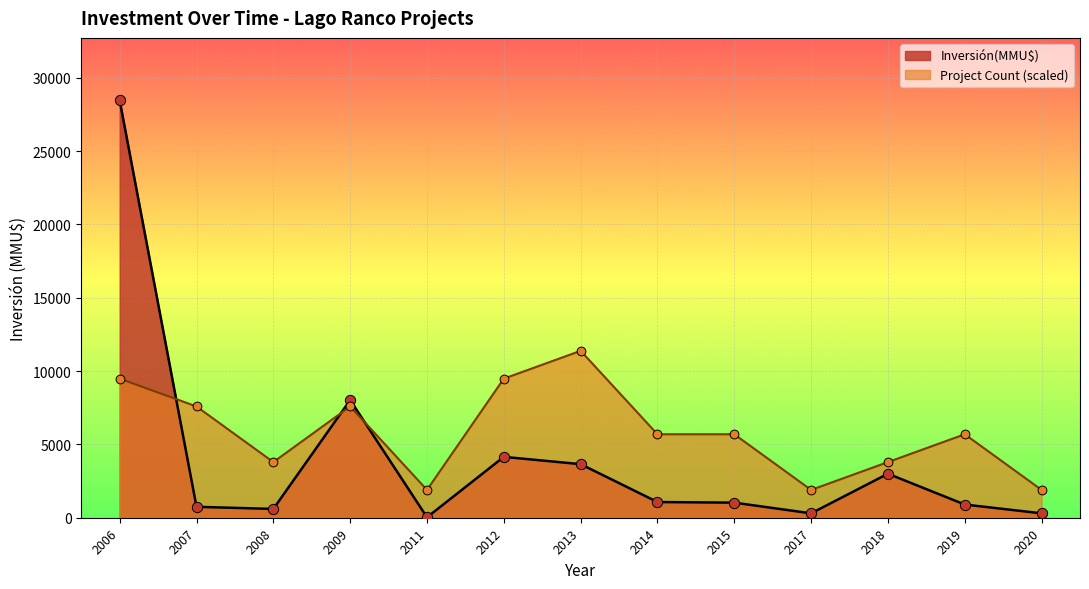

Which series has the widest spread of Y values?

Inversión(MMU$)